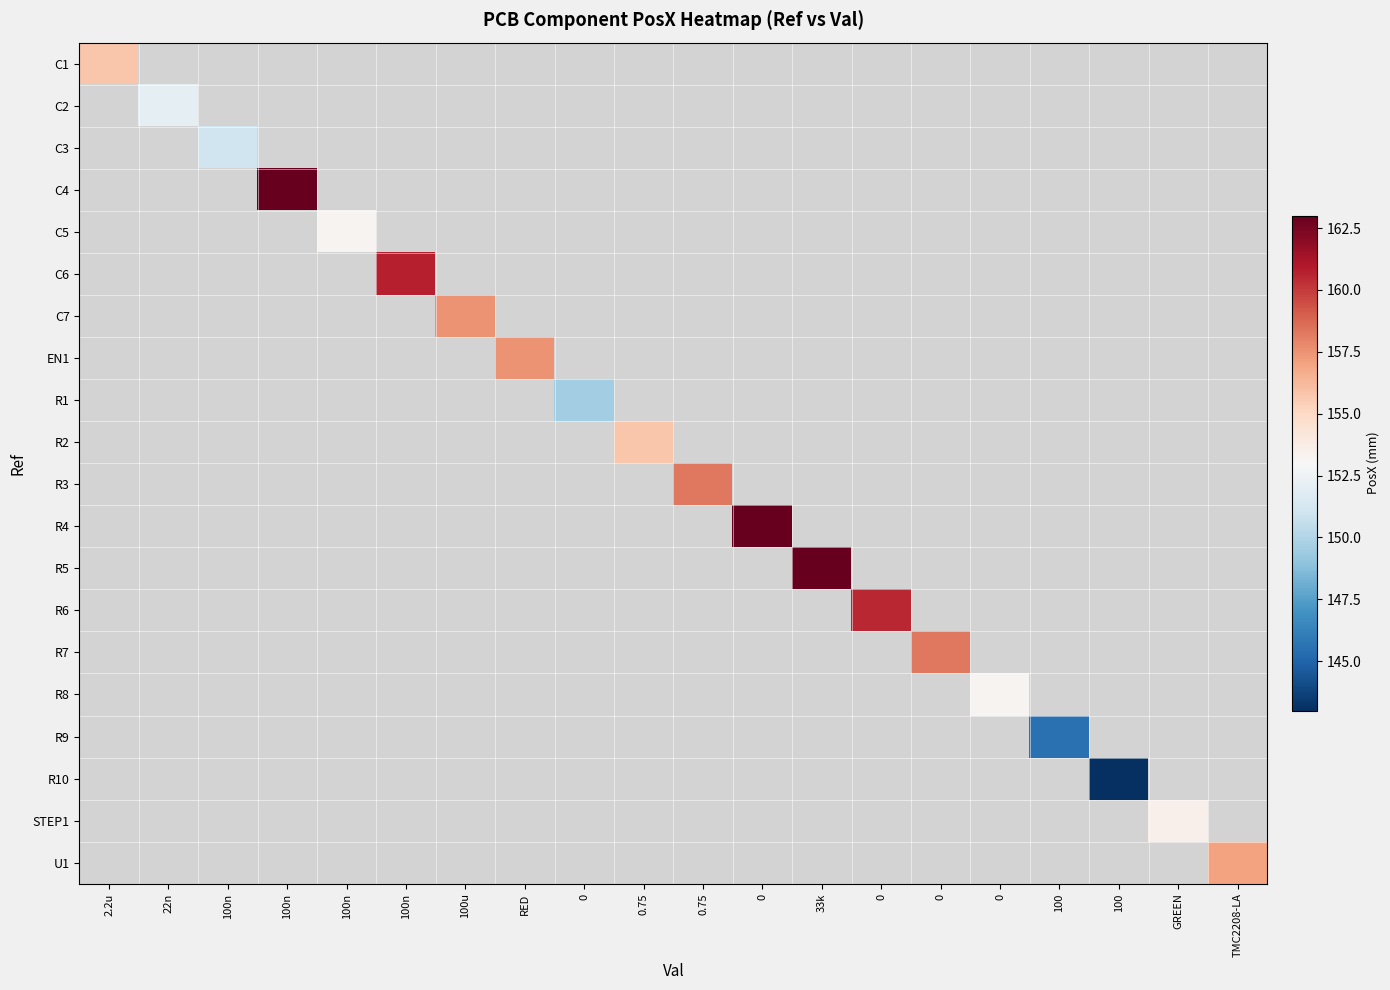

How many data points does each series have?

20